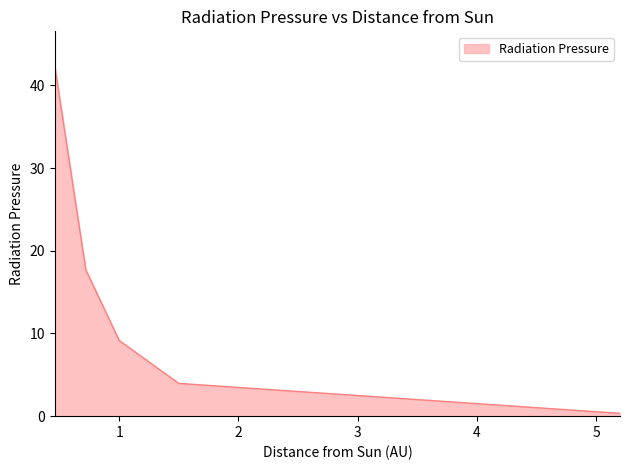

Does the chart have visible grid lines?

No